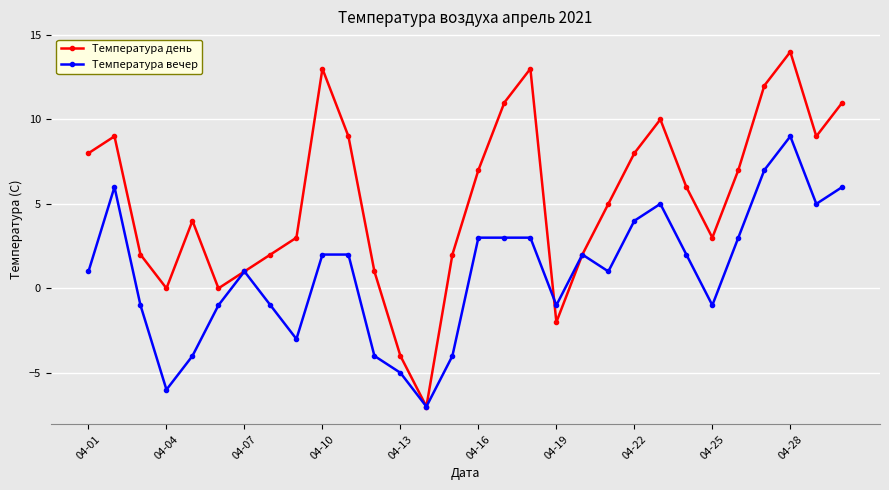

Which series has the widest spread of values?

Температура день